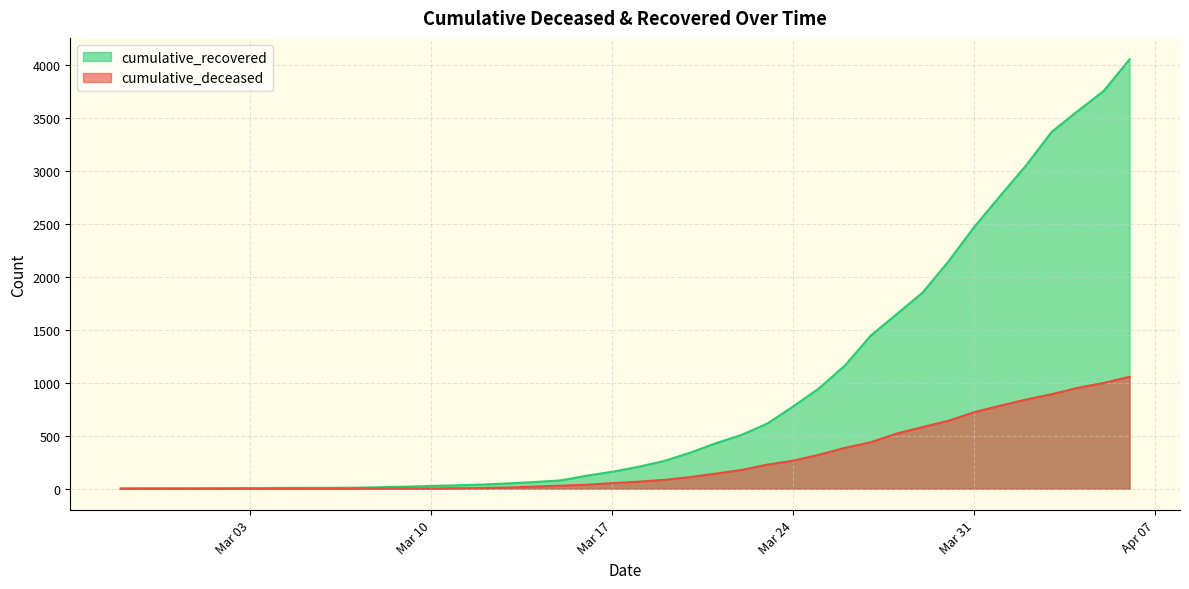

What is the sum of all cumulative_recovered values?

36061